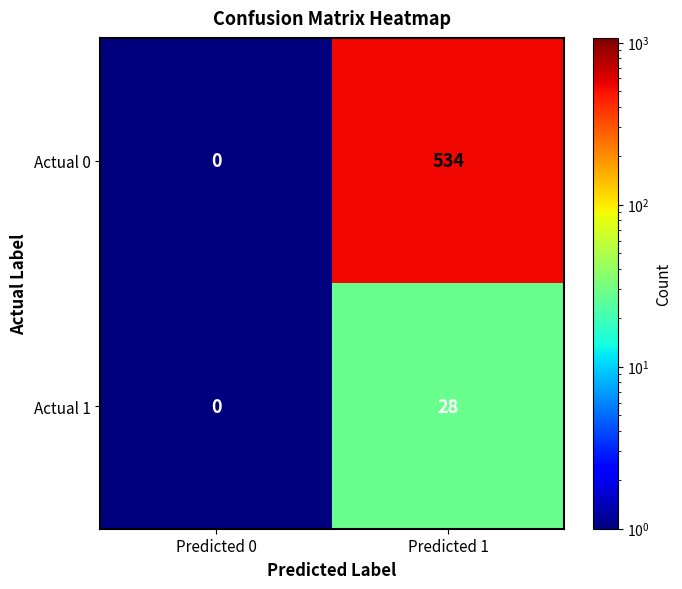

Count the number of data series in this chart.

2